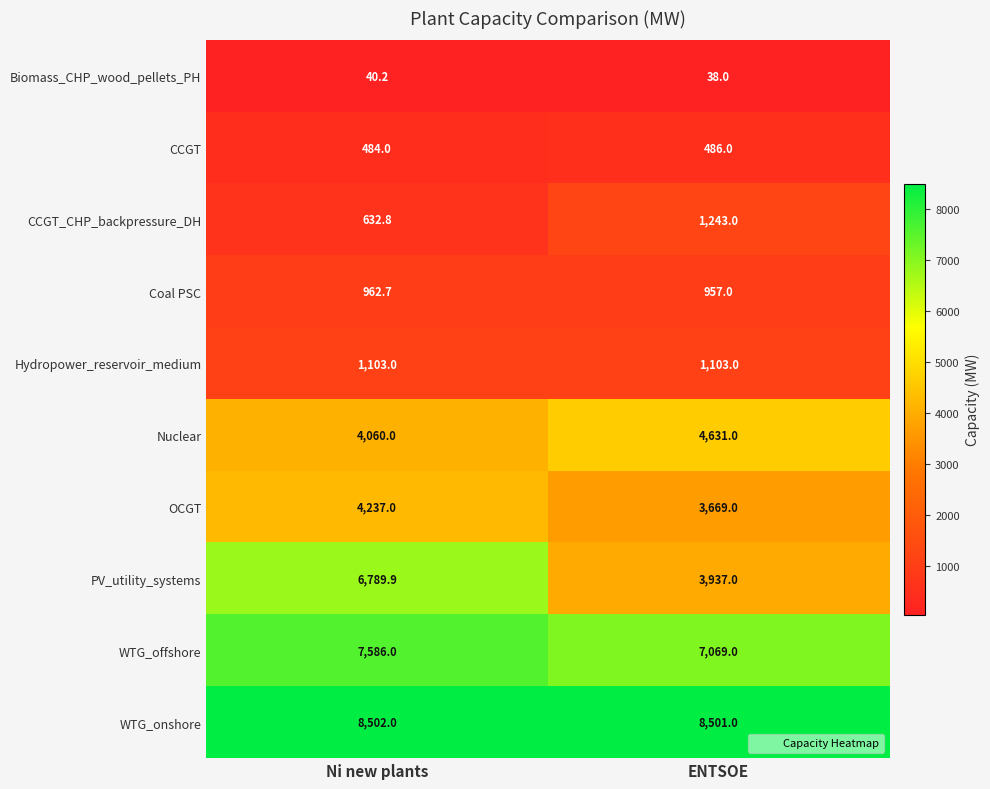

What is the difference between the highest and lowest values at ENTSOE?

8463.0